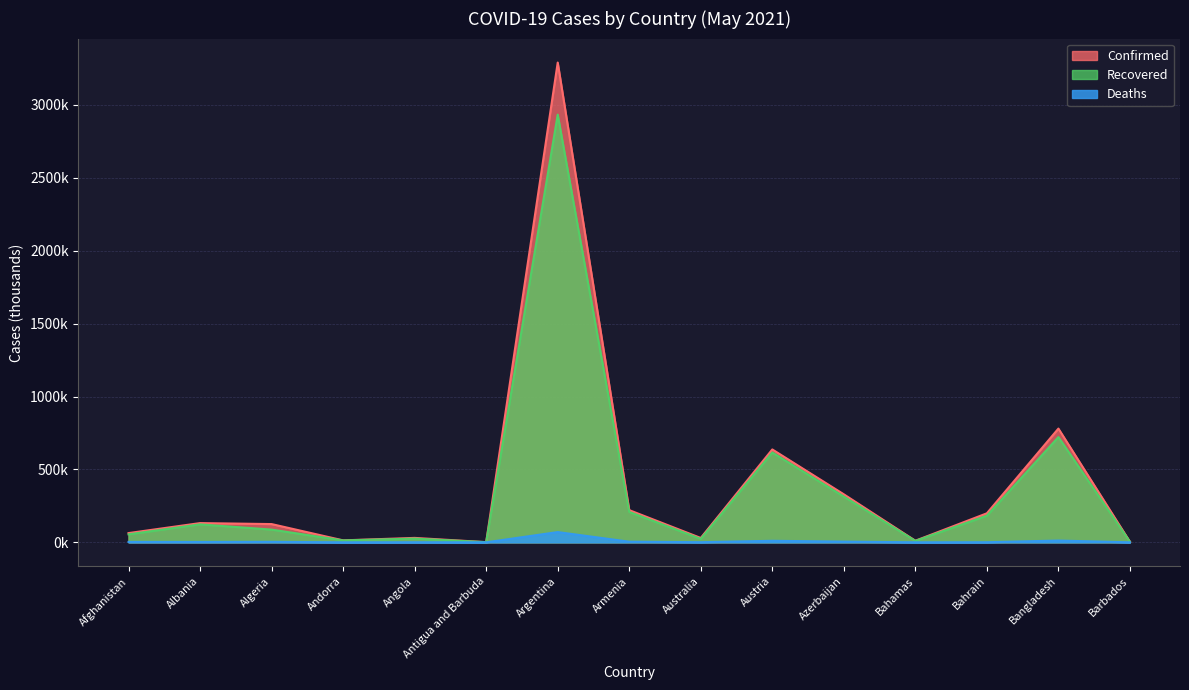

Reading left to right, list all the values displayed in this chart.

Confirmed: Afghanistan=63.4	Albania=132.0	Algeria=125.2	Andorra=13.5	Angola=30.4	Antigua and Barbuda=1.2	Argentina=3290.9	Armenia=220.9	Australia=30.0	Austria=637.1	Azerbaijan=329.4	Bahamas=11.0	Bahrain=199.1	Bangladesh=780.2	Barbados=4.0
Recovered: Afghanistan=54.7	Albania=123.1	Algeria=87.3	Andorra=13.2	Angola=25.7	Antigua and Barbuda=1.2	Argentina=2933.9	Armenia=208.5	Australia=23.5	Austria=616.1	Azerbaijan=313.8	Bahamas=10.0	Bahrain=182.5	Bangladesh=722.0	Barbados=3.9
Deaths: Afghanistan=2.7	Albania=2.4	Algeria=3.4	Andorra=0.1	Angola=0.7	Antigua and Barbuda=0.0	Argentina=70.3	Armenia=4.3	Australia=0.9	Austria=10.5	Azerbaijan=4.8	Bahamas=0.2	Bahrain=0.7	Bangladesh=12.1	Barbados=0.0